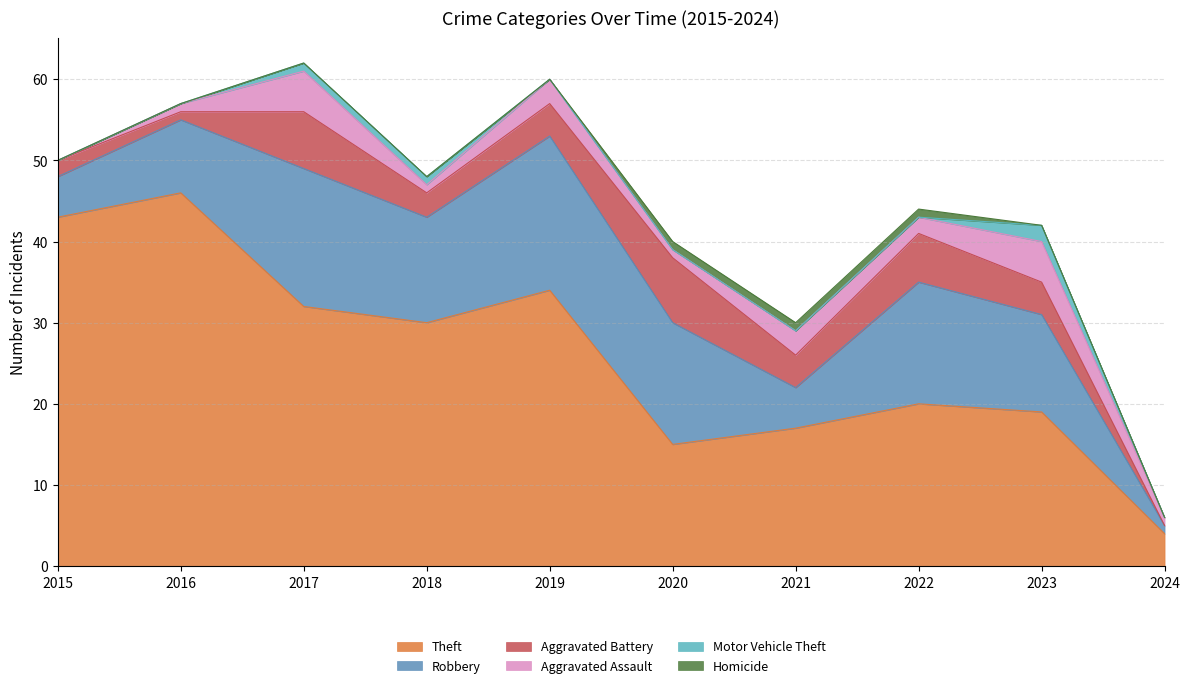

True or false: Theft and Aggravated Battery cross at least once.

False